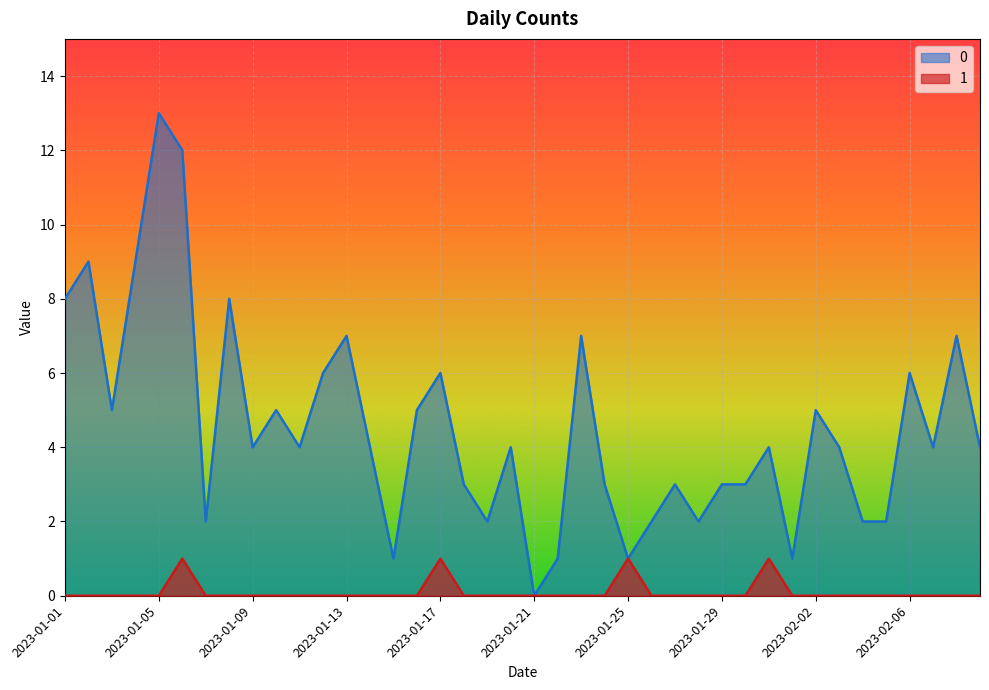

At 2023-01-01, list the series in order from smallest to largest.

1, 0